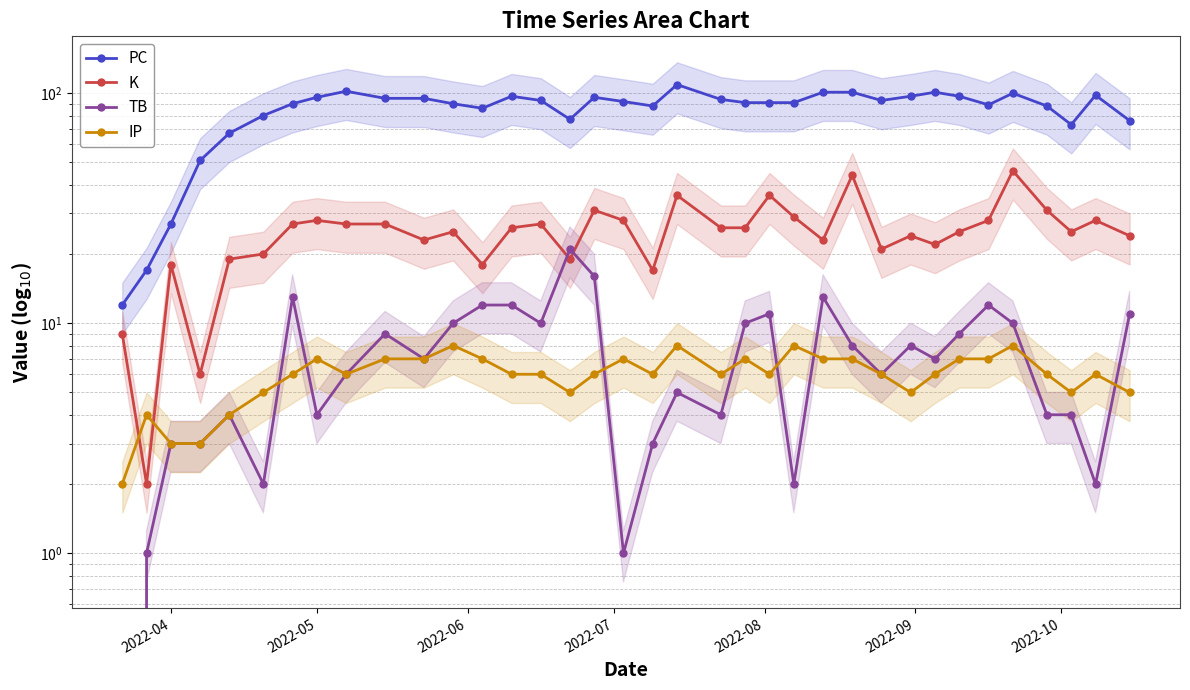

List the series in order of their peak value, highest first.

PC, K, TB, IP